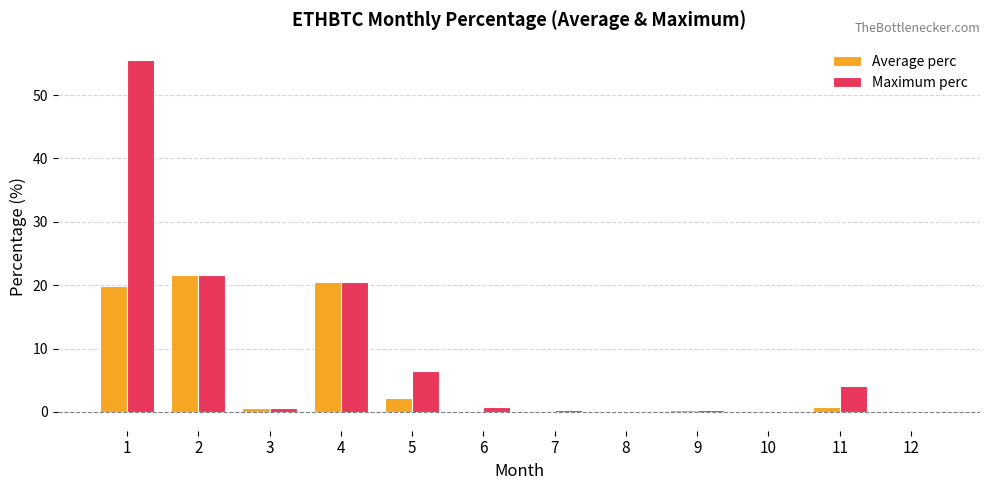

Between 4 and 10, which series saw the biggest shift?

Average perc